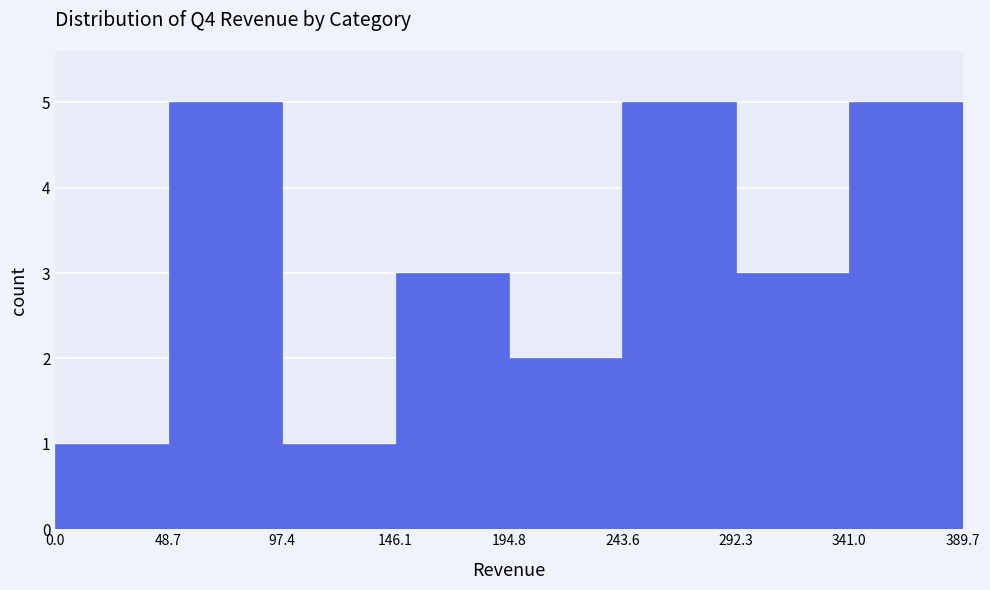

Reading left to right, transcribe this chart: for each bar, give the range it covers on the x-axis and its height. The values are not printed on the chart, so give them approximately, as read against the axis.

0.0 to 48.7: 1
48.7 to 97.4: 5
97.4 to 146.1: 1
146.1 to 194.8: 3
194.8 to 243.6: 2
243.6 to 292.3: 5
292.3 to 341.0: 3
341.0 to 389.7: 5